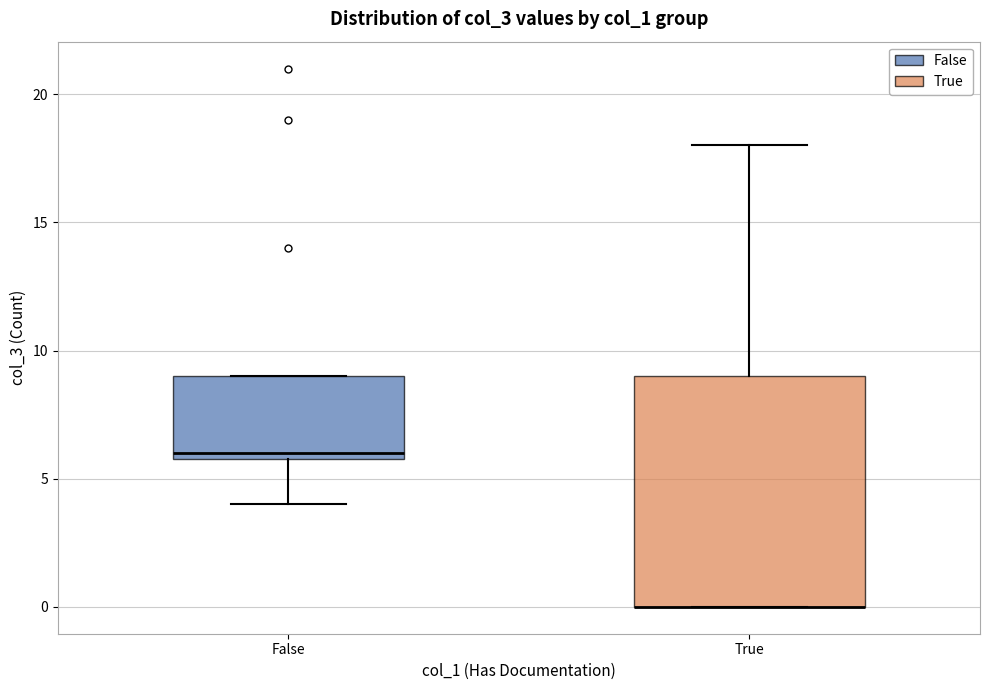

Comparing the boxes themselves (not the whiskers), which one is the tallest?

True